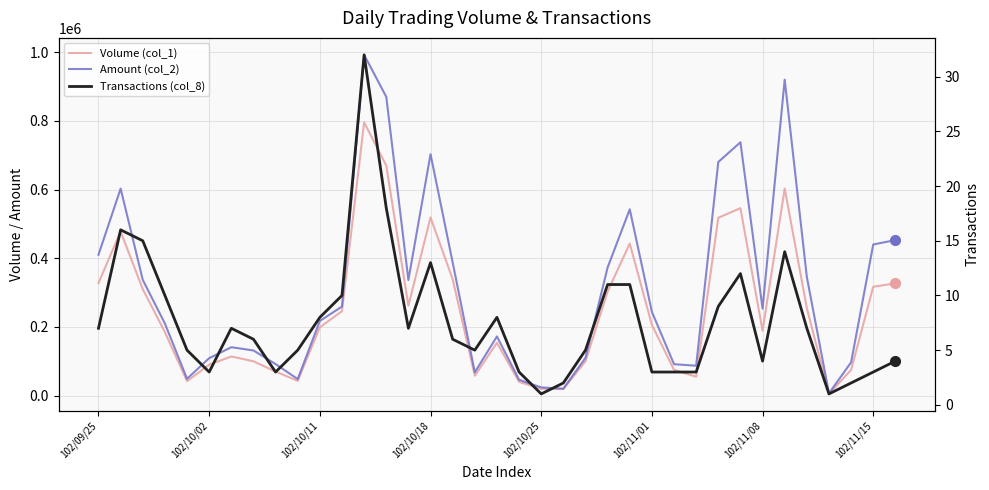

True or false: Transactions (col_8) has a value of 7 at 102/09/25.

True